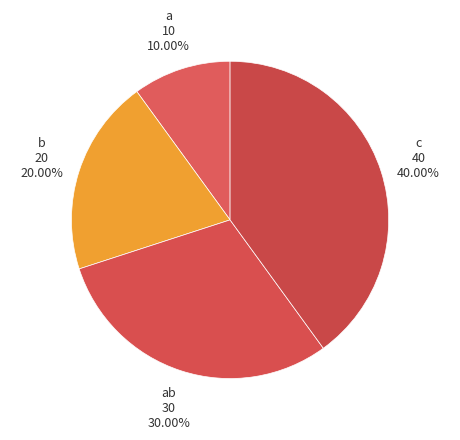

Is there any slice that represents more than half of the pie?

No